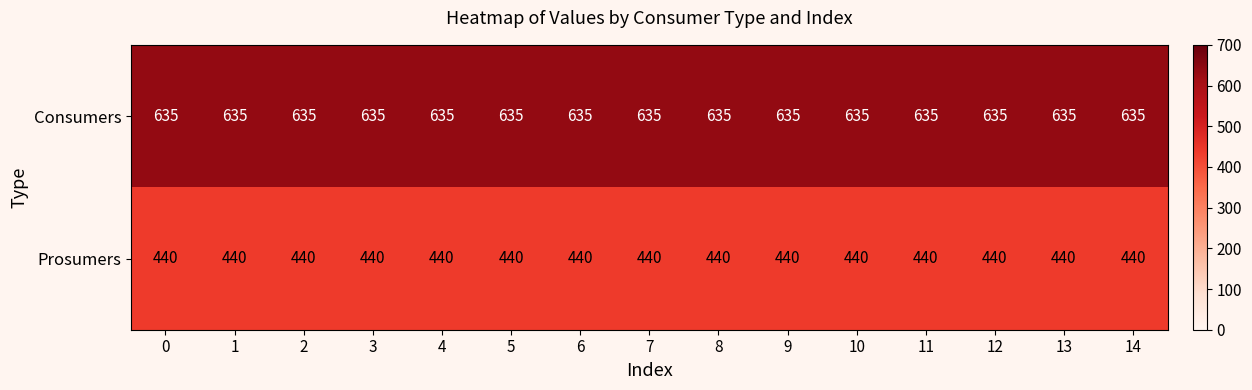

What is the spread (max minus min) of values at 10?

195